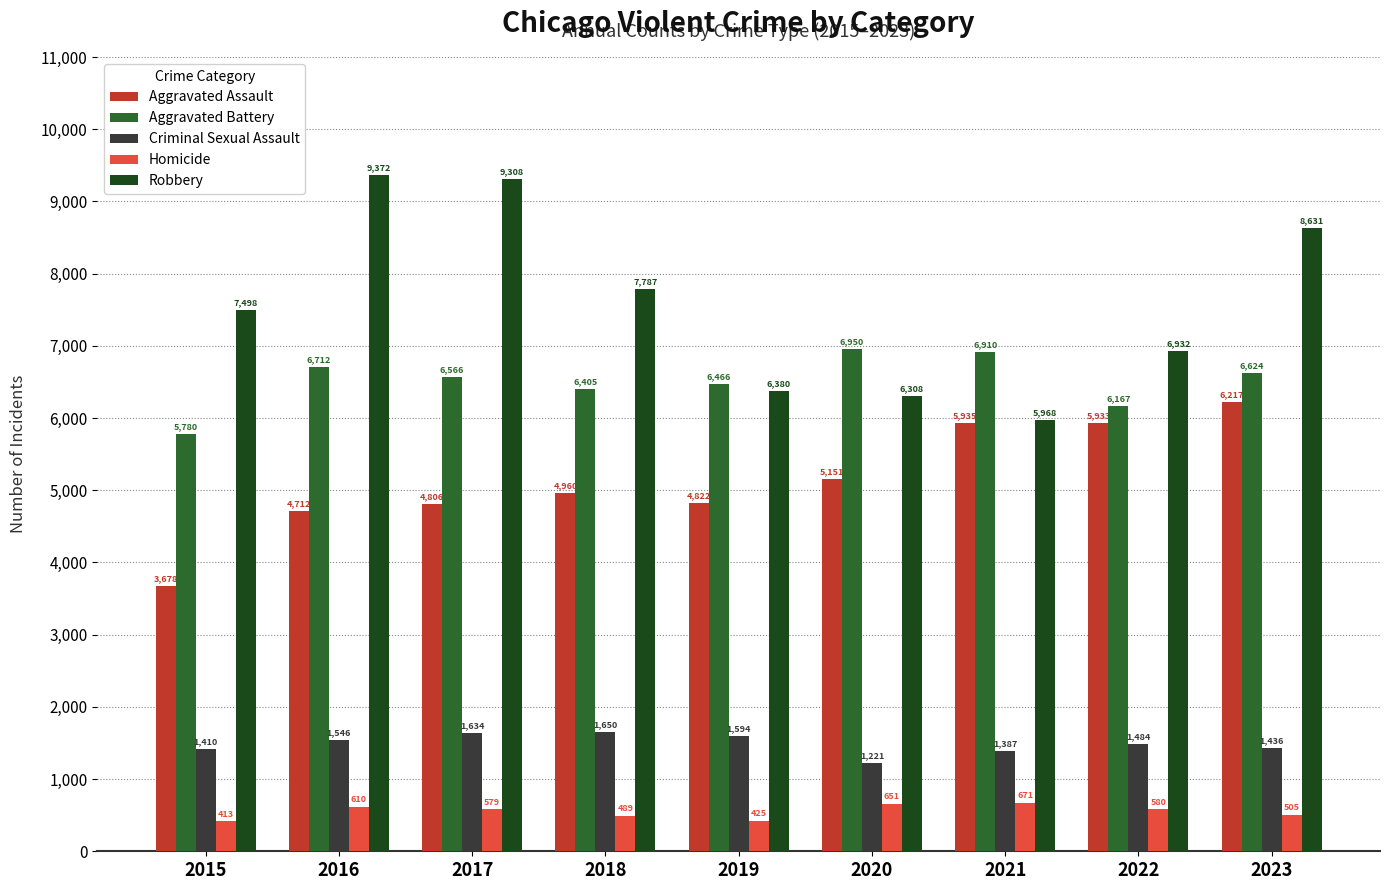

How many bars are there in each group?

5